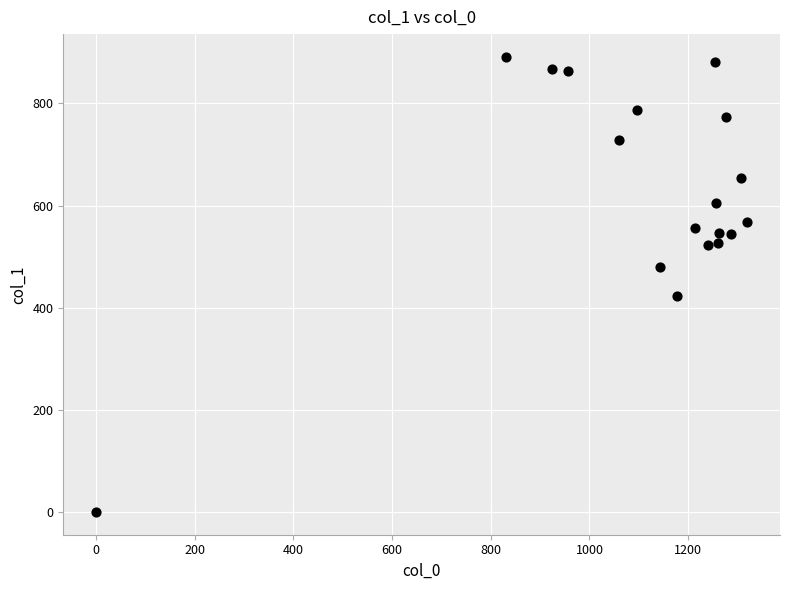

What Y value in the scatter plot is closest to 445?

421.9